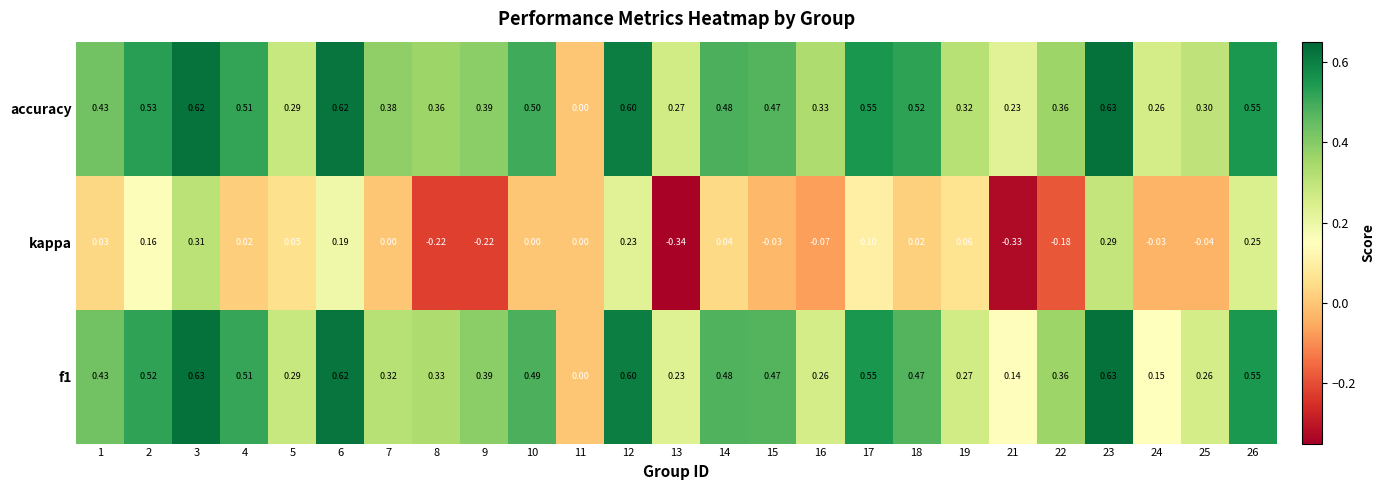

At 18, list the series in order from largest to smallest.

accuracy, f1, kappa